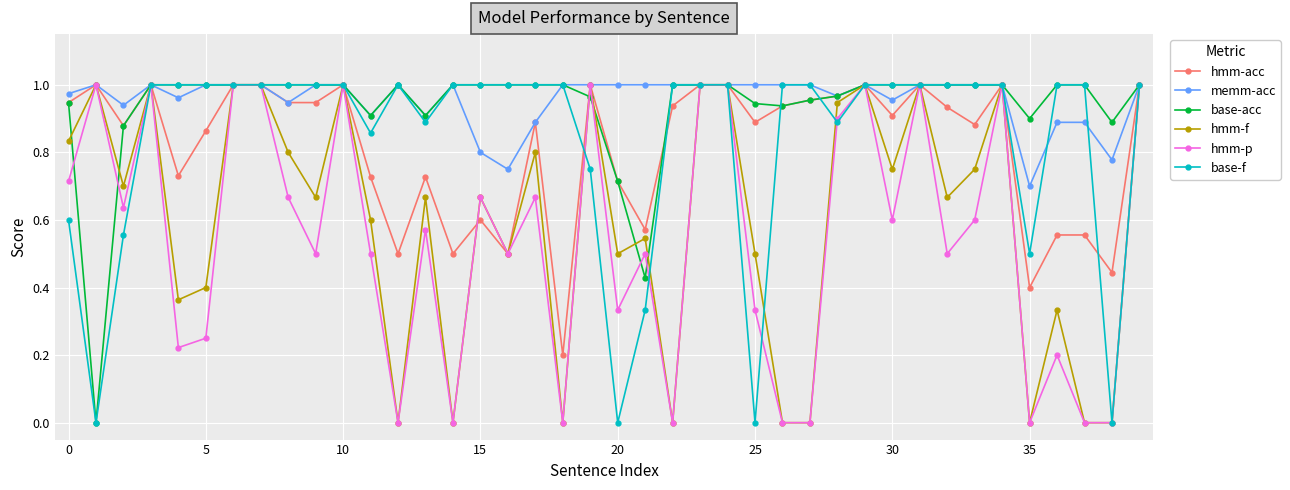

True or false: hmm-acc has more than 0 points higher than both neighbors.

True